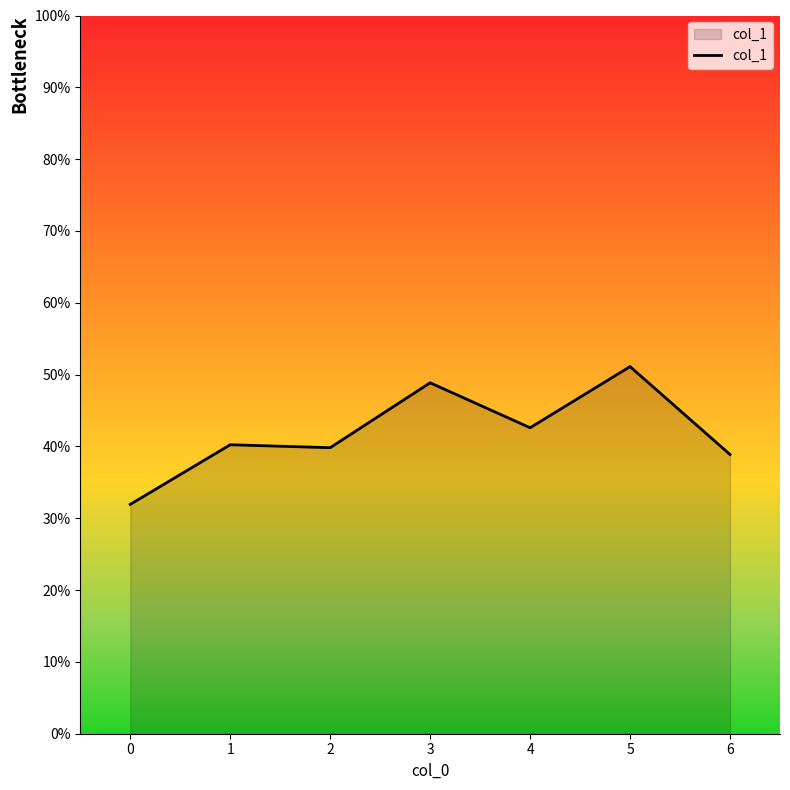

Is it true that the value at 1 is 0.6?

False